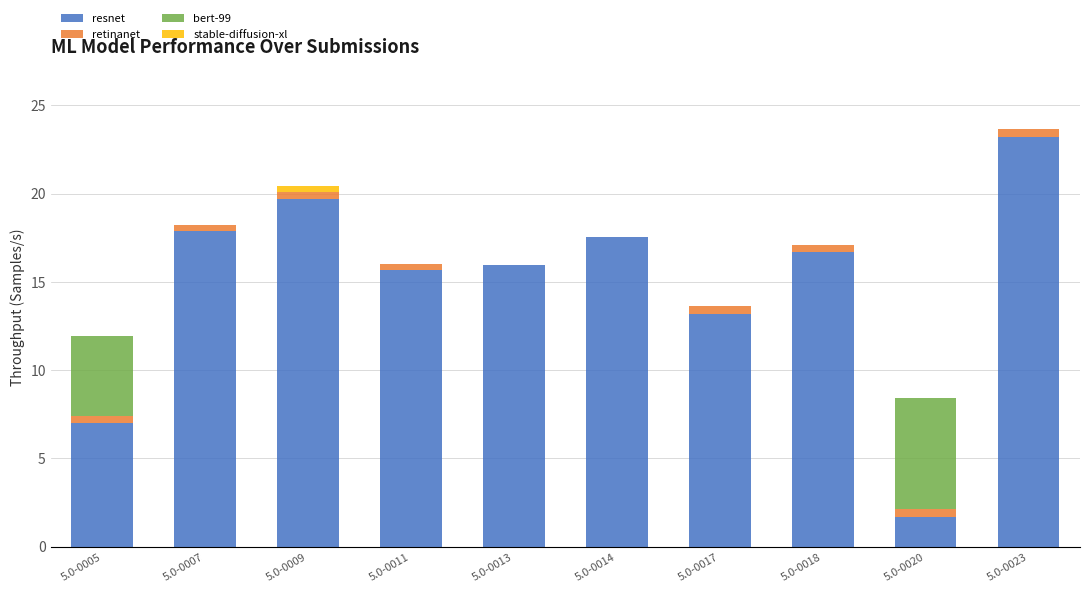

At which category is the sum across all series the highest?

5.0-0023